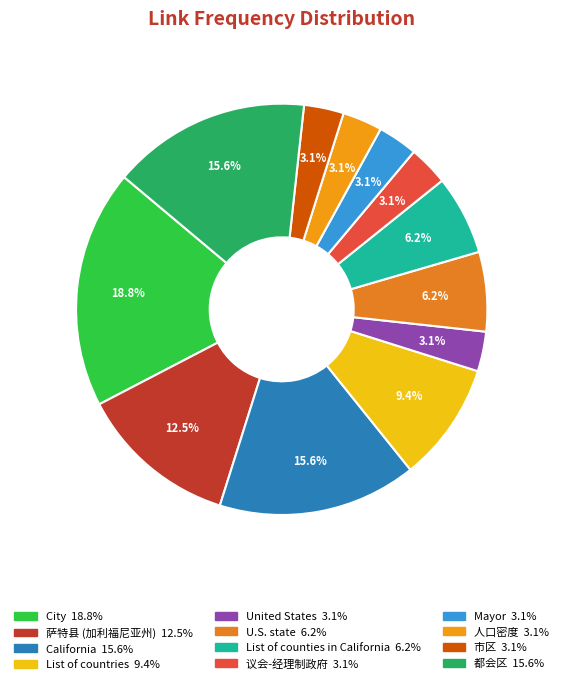

Count the number of slices in the pie.

12